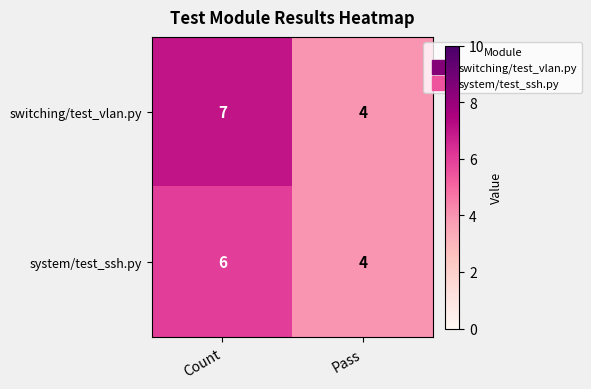

Reading left to right, transcribe all the data shown in this chart.

switching/test_vlan.py: 7	4
system/test_ssh.py: 6	4